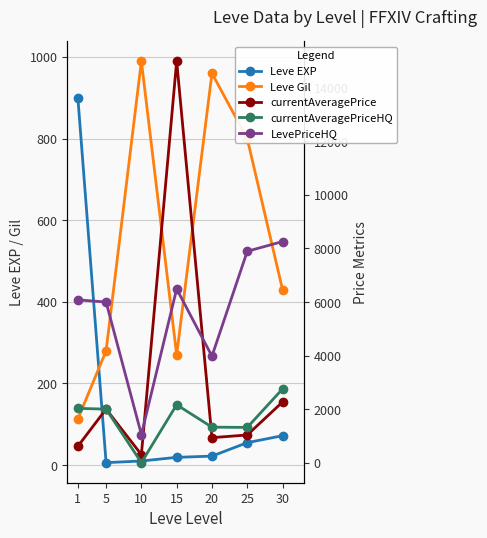

What is the value of the LevePriceHQ point at the 4th from the left?

6490.0